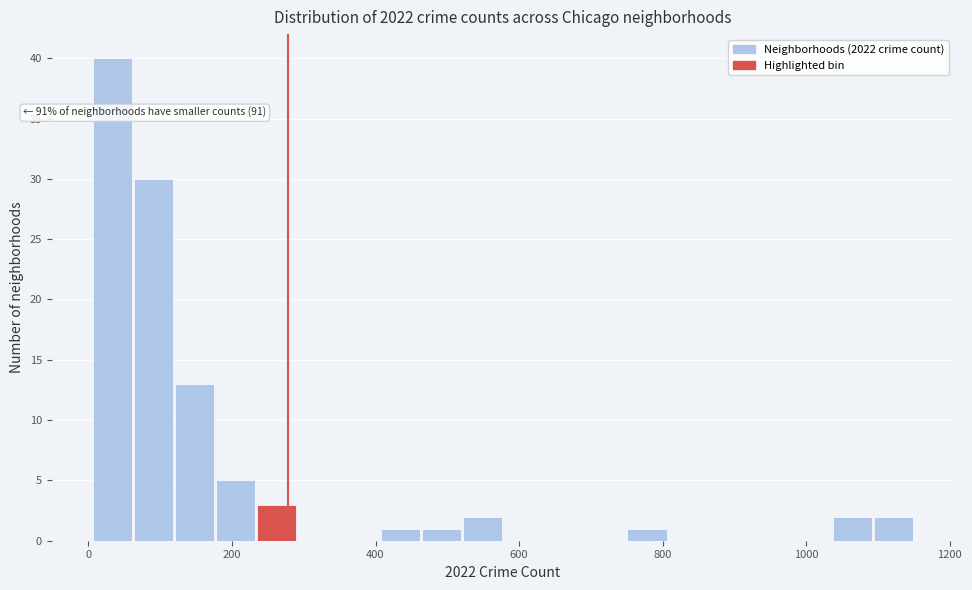

Read against the x-axis, roughly where is the centre of the tallest bar?

40